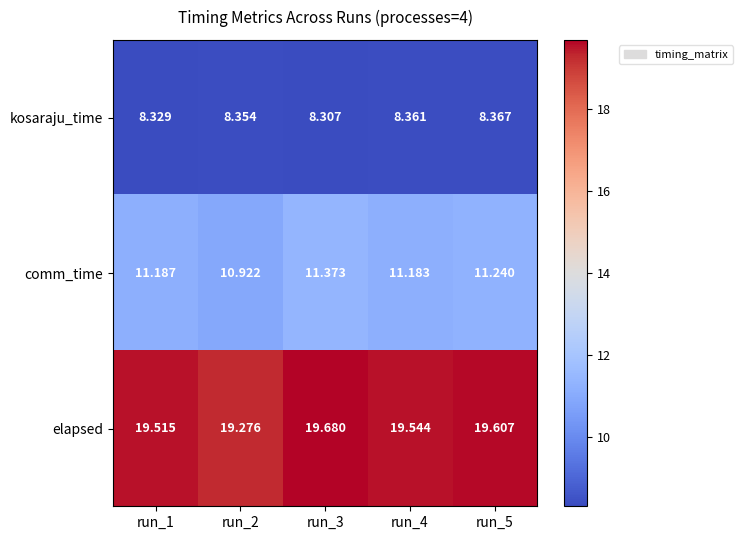

List the series in order of their peak value, highest first.

elapsed, comm_time, kosaraju_time